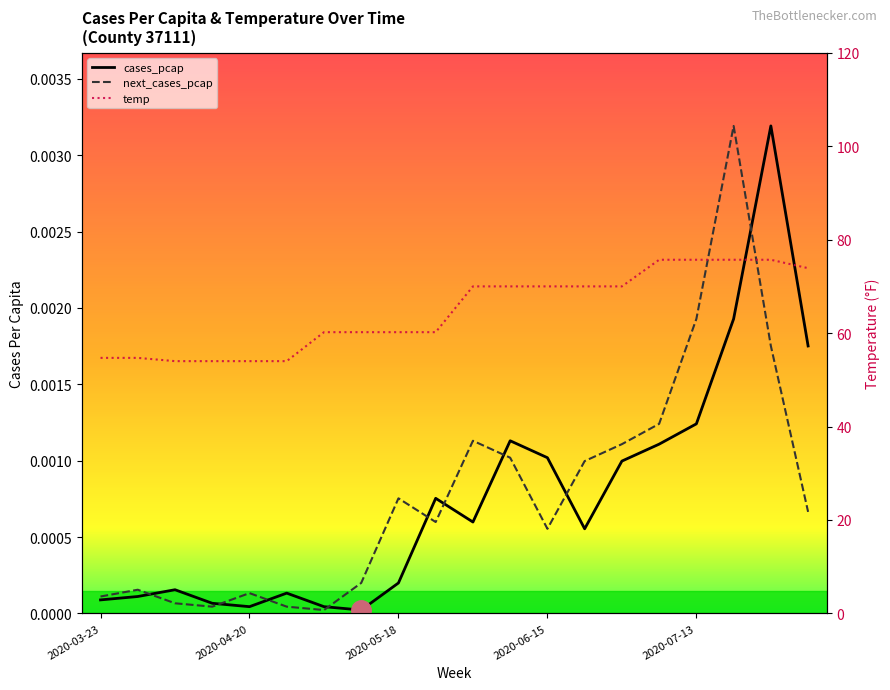

At which category does cases_pcap reach its first local valley?

2020-04-20